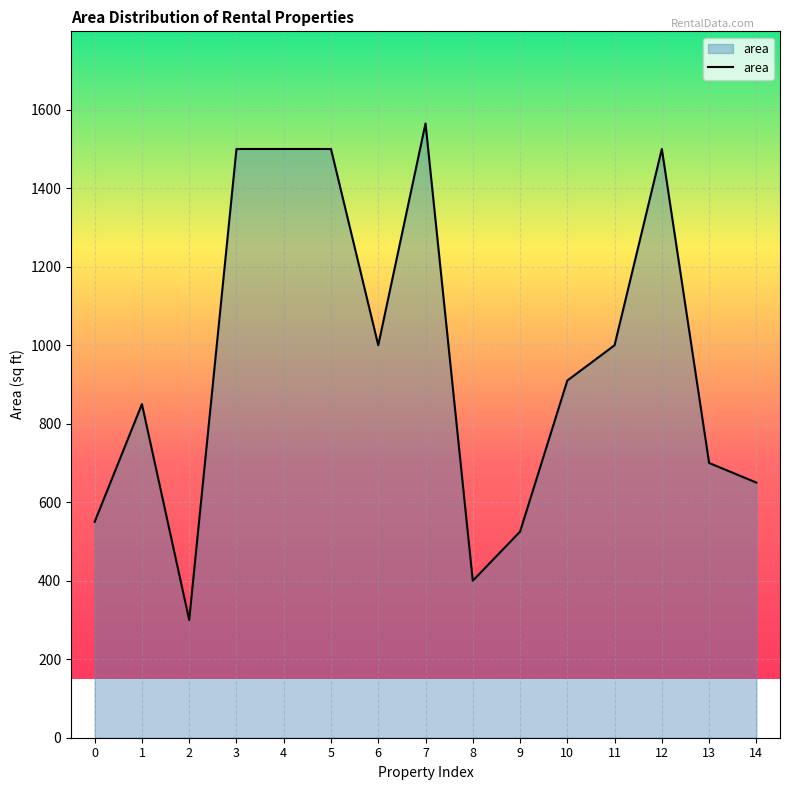

Approximately how many times larger is the value at 1 compared to 0?

1.5